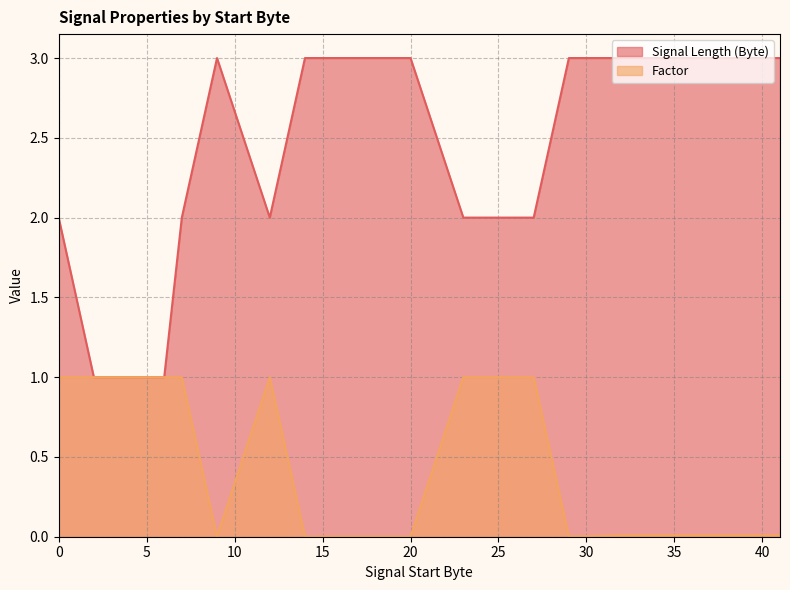

Reading left to right, what are all the values shown in this chart?

Signal Length (Byte): 0=2.0	2=1.0	3=1.0	4=1.0	5=1.0	6=1.0	7=2.0	9=3.0	12=2.0	14=3.0	17=3.0	20=3.0	23=2.0	25=2.0	27=2.0	29=3.0	32=3.0	35=3.0	38=3.0	41=3.0
Factor: 0=1.0	2=1.0	3=1.0	4=1.0	5=1.0	6=1.0	7=1.0	9=0.0	12=1.0	14=0.0	17=0.0	20=0.0	23=1.0	25=1.0	27=1.0	29=0.0	32=0.0	35=0.0	38=0.0	41=0.0